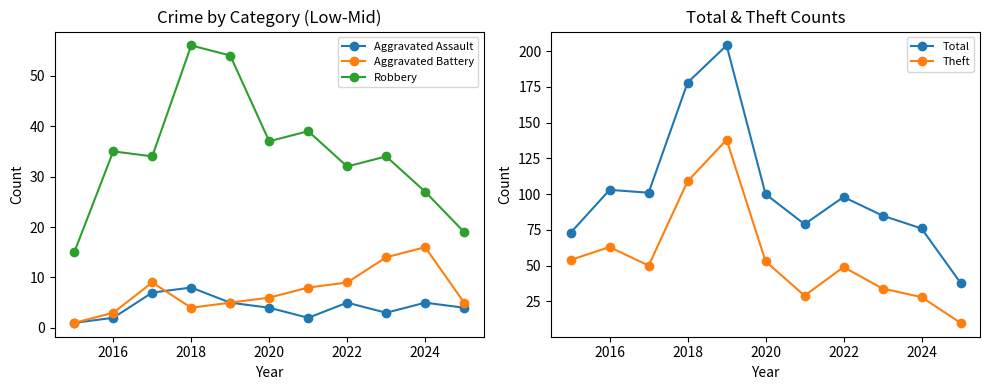

What is the average value of the Aggravated Battery series?

7